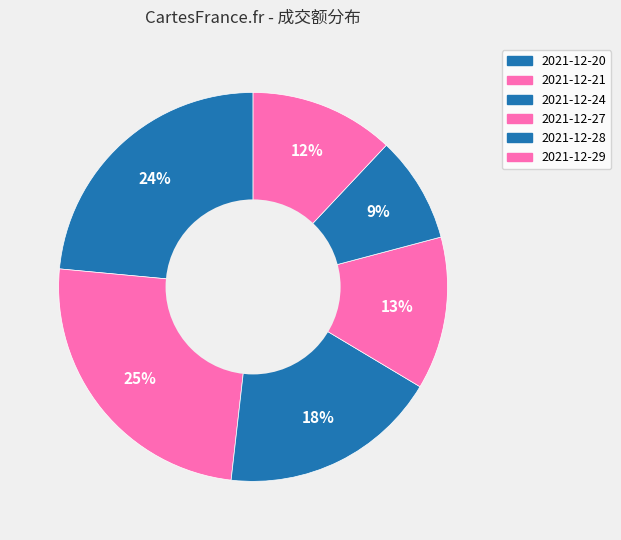

To the nearest percent, what portion does 2021-12-29 represent?

12%